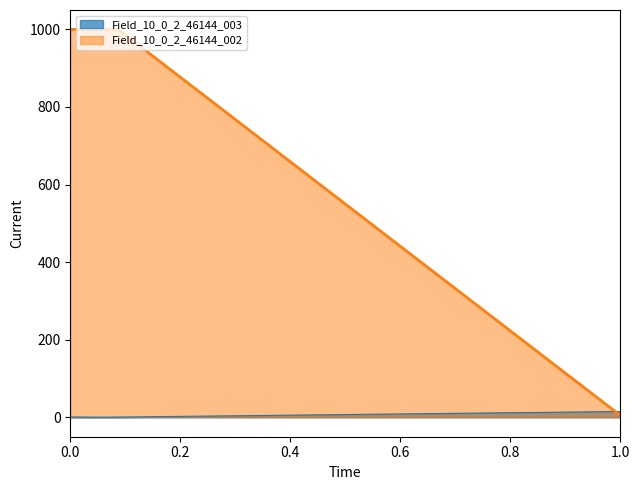

The Field_10_0_2_46144_001 series shows 611.6 at 55. True or false?

False